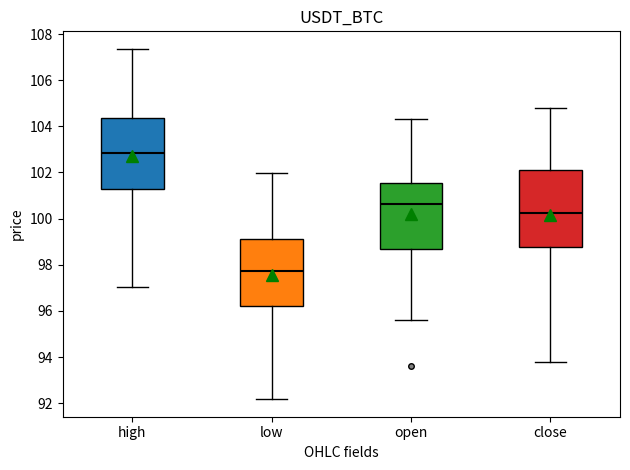

Comparing the boxes themselves (not the whiskers), which one is the tallest?

close